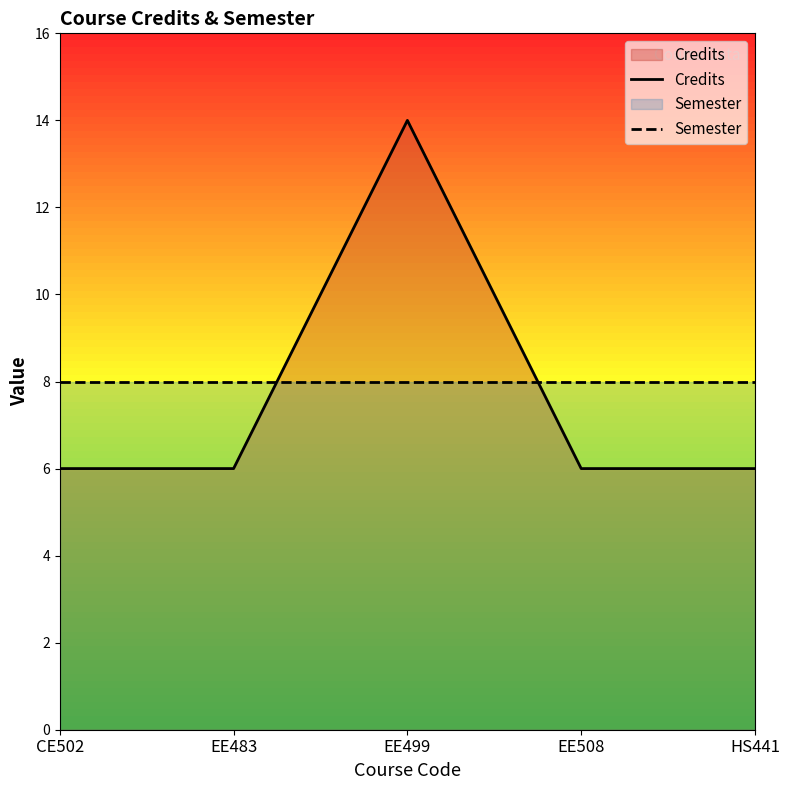

What is the difference between the Credits values at HS441 and EE499?

8